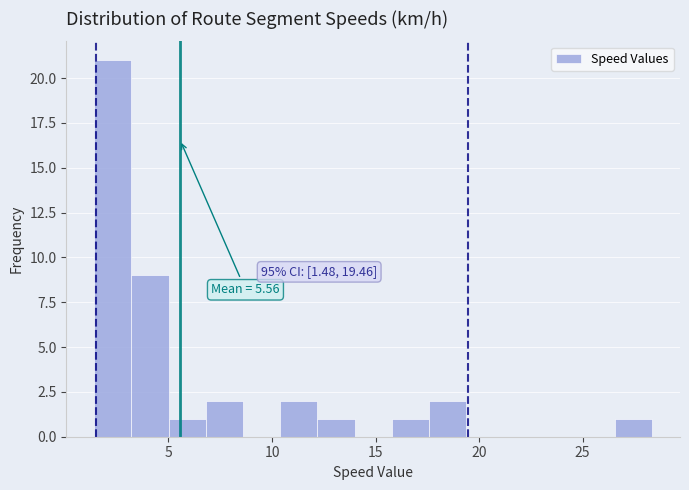

Around what value on the x-axis is the tallest bar? Give the approximate position of its centre, as read against the axis.

2.5